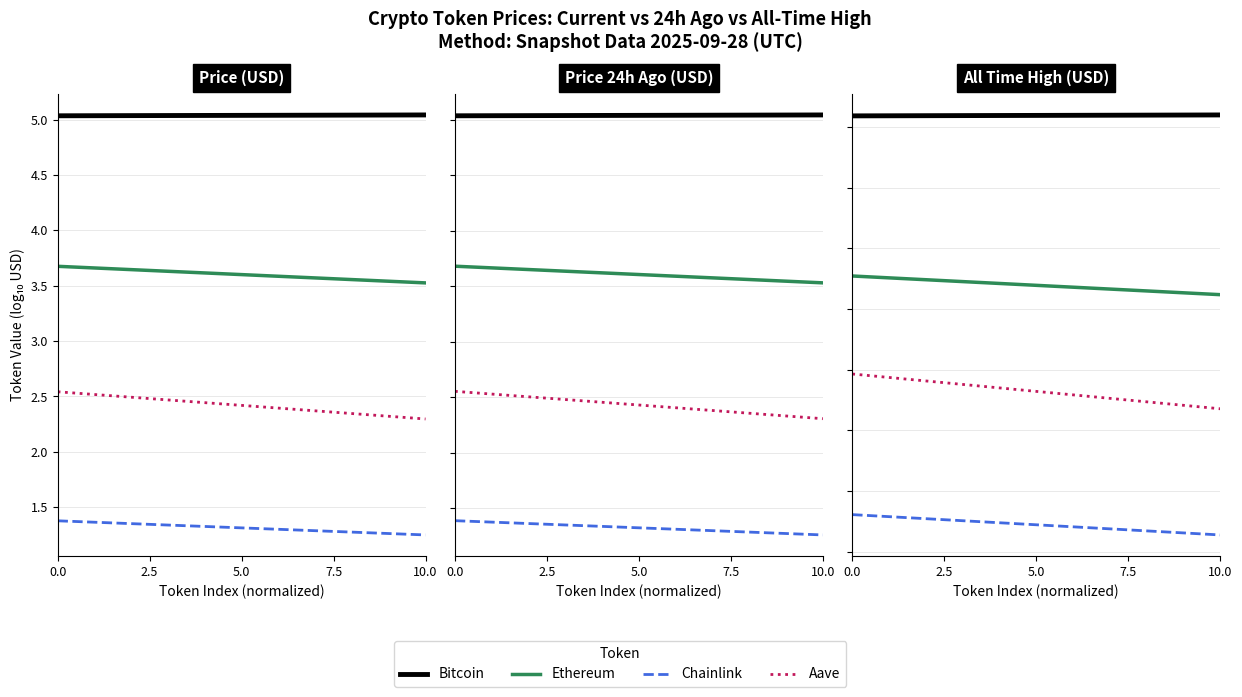

How many lines are shown in the chart?

4